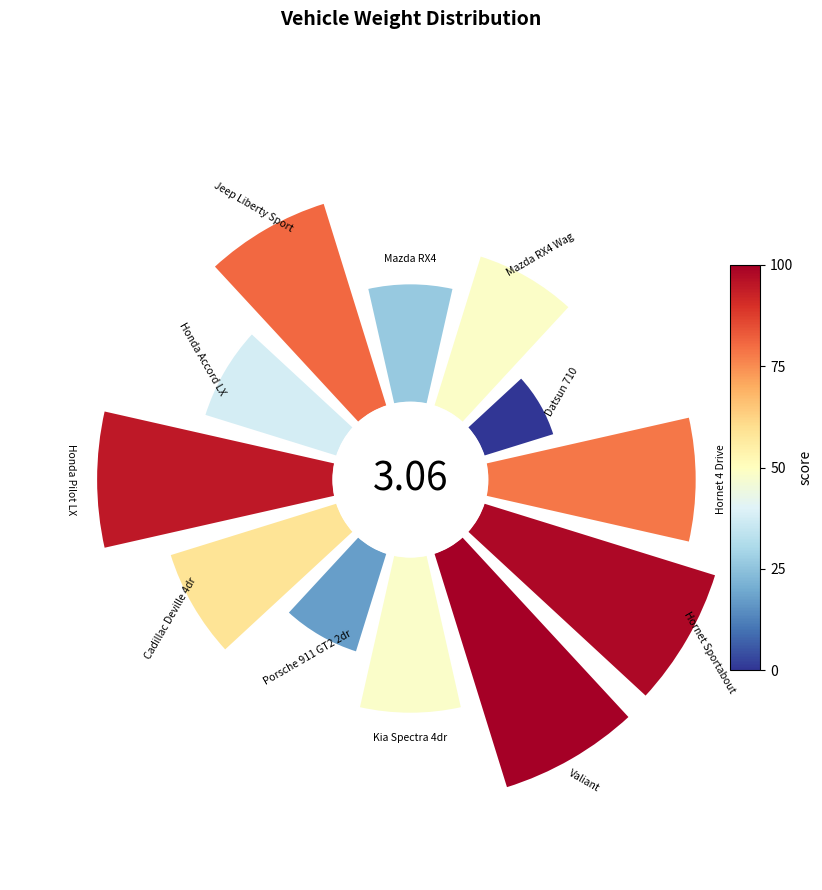

To the nearest percent, what percentage of the pie is 270°?

11%